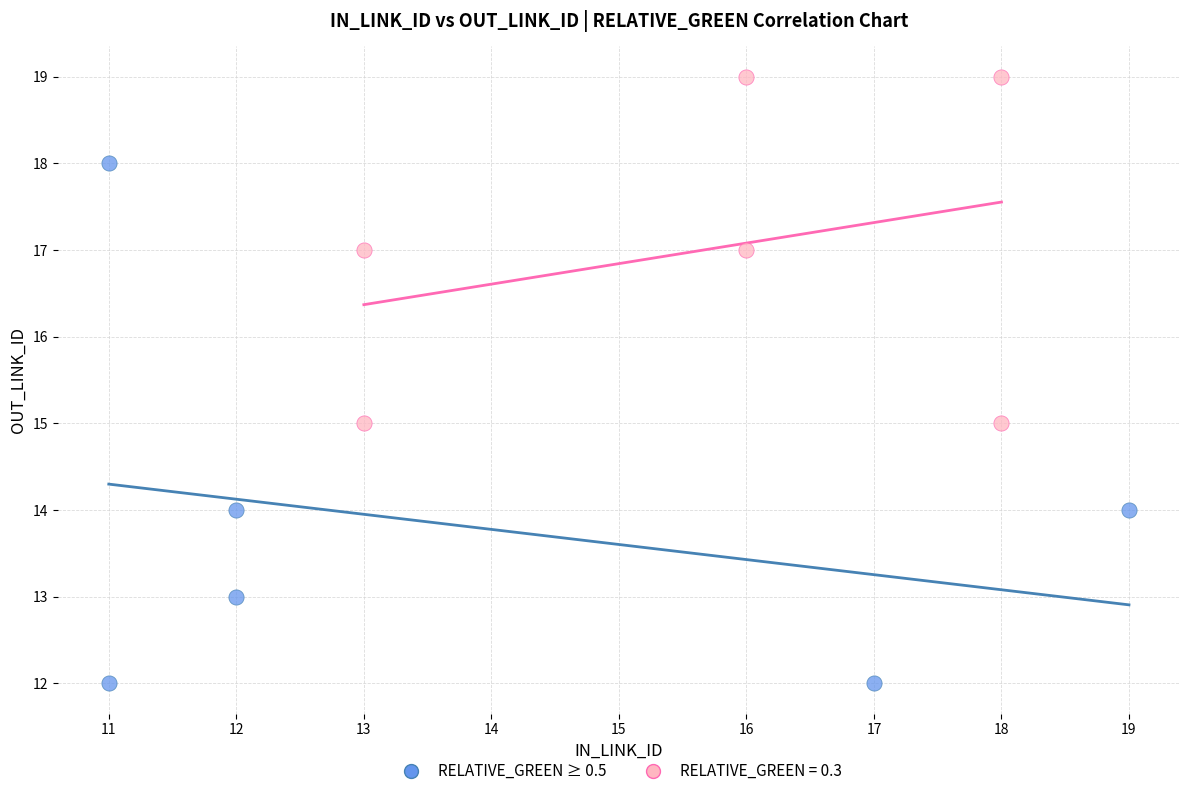

Which series has the largest Y range (max minus min)?

RELATIVE_GREEN ≥ 0.5